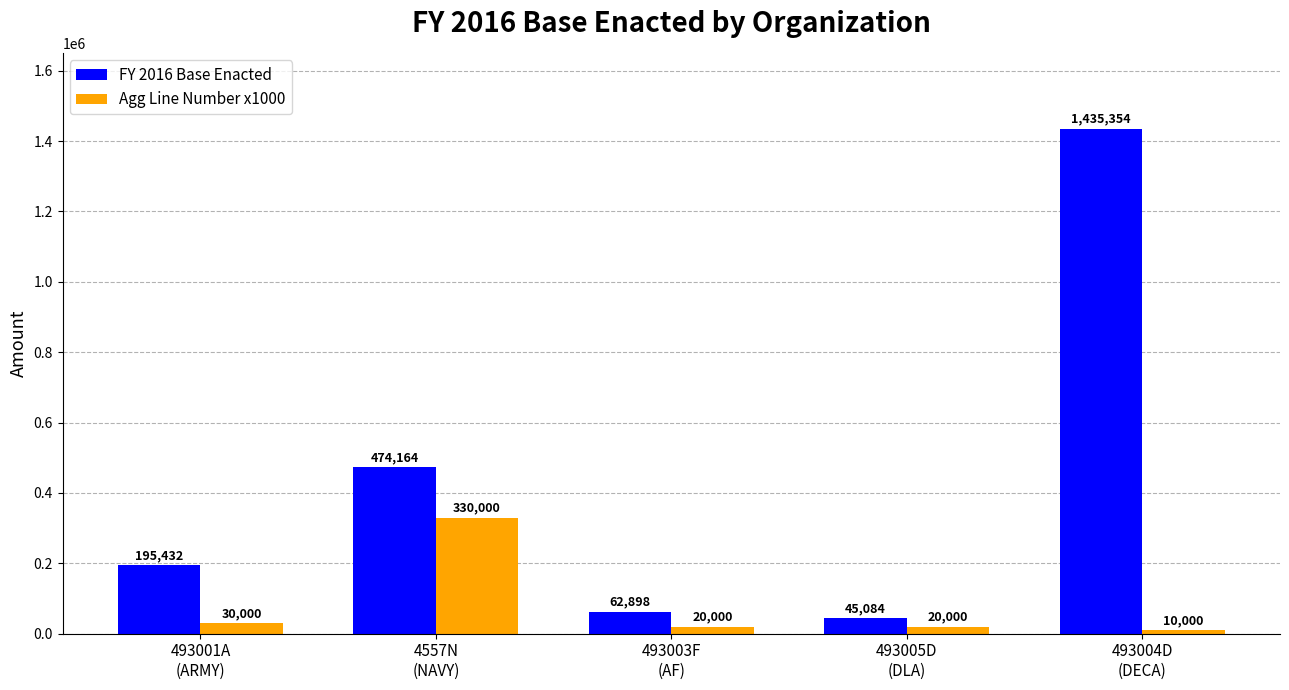

What is the highest value of the FY 2016 Base Enacted series?

1435354